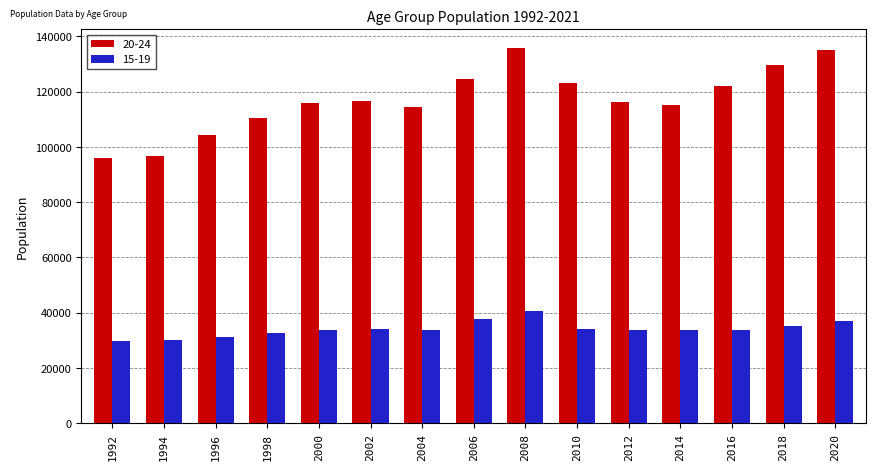

The value of 20-24 at 1994 is 29060. True or false?

False